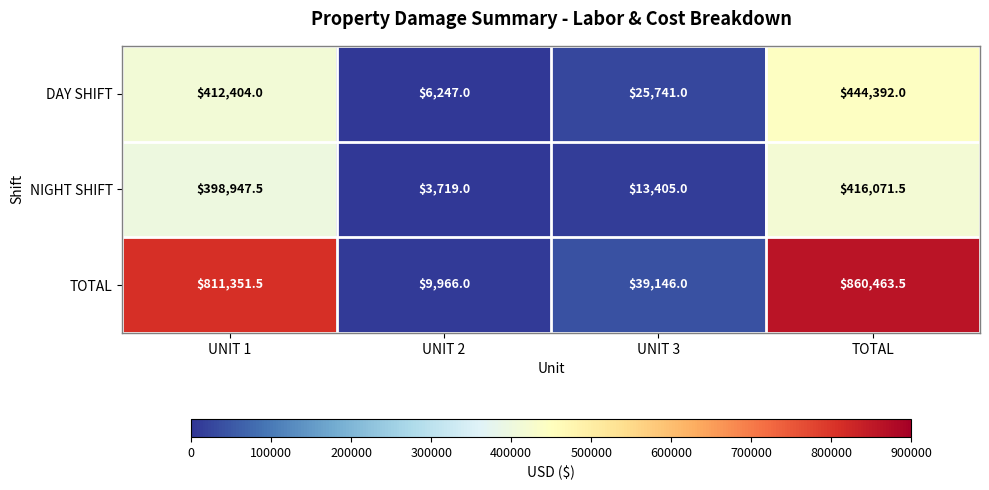

Which series has the widest spread of values?

TOTAL